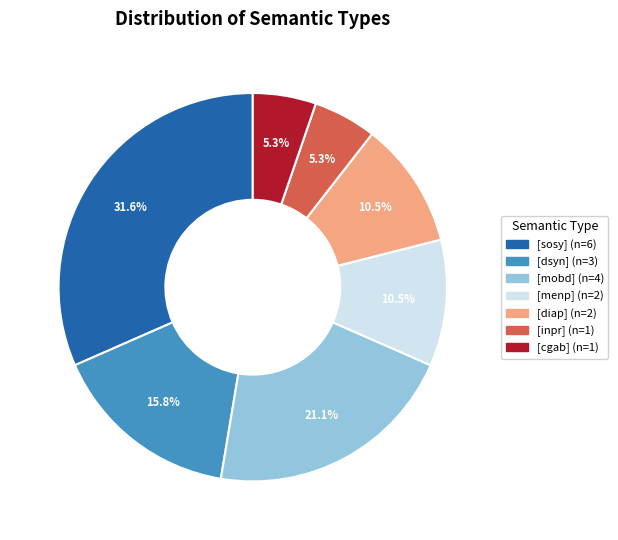

To the nearest percent, what is the combined percentage of [inpr] and [menp]?

16%